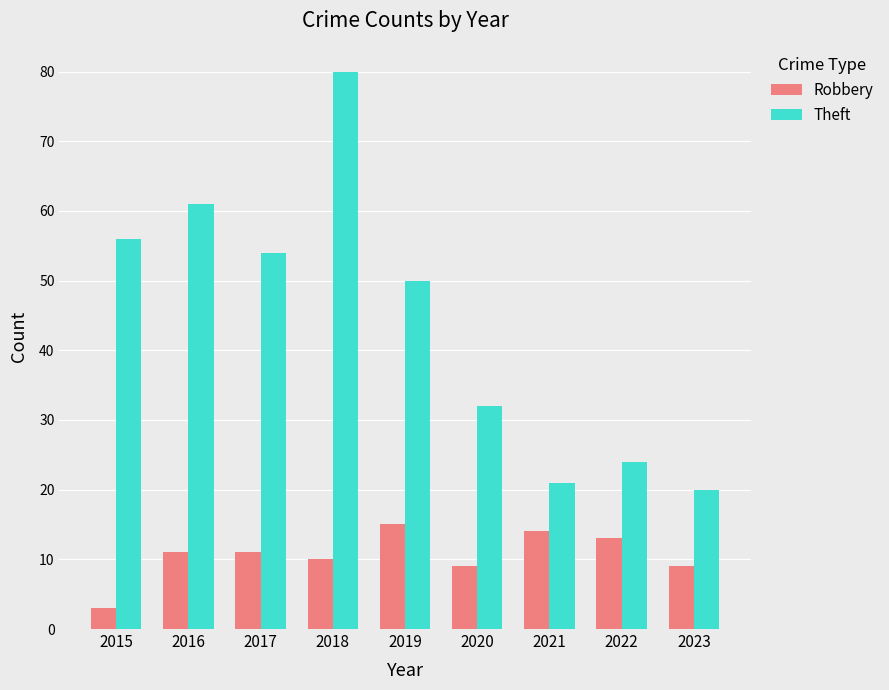

Is the value of Robbery at 2022 greater than the value of Theft at 2021?

No